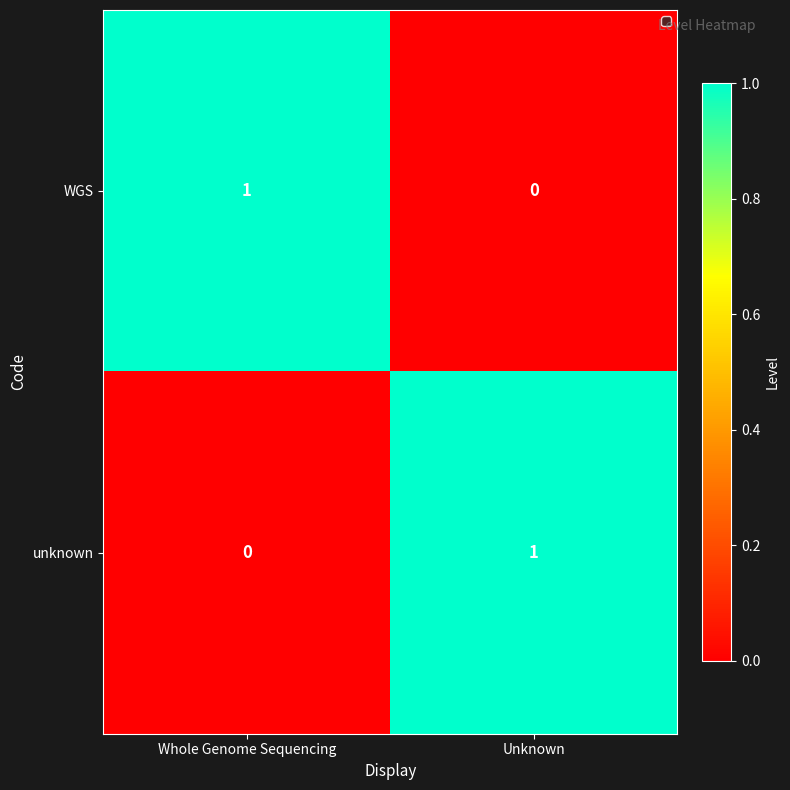

Count the number of data series in this chart.

2